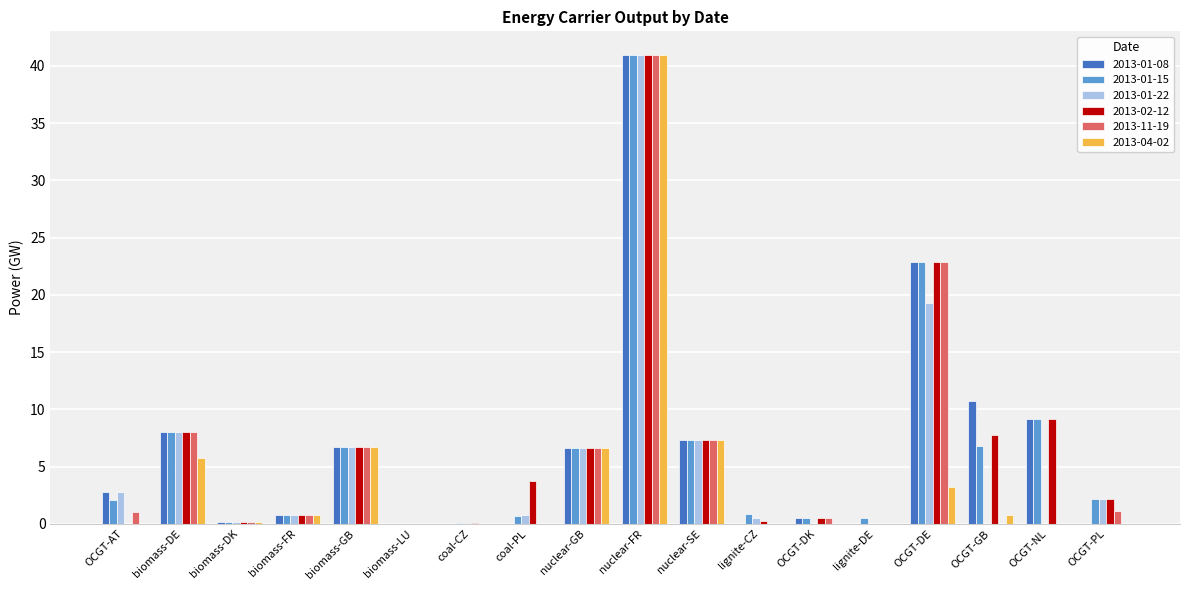

Which series changed the most between nuclear-SE and OCGT-GB?

2013-01-22